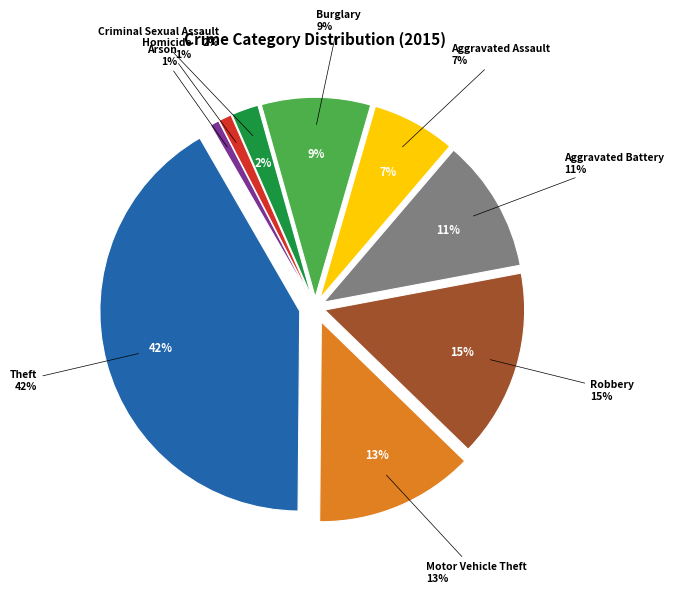

To the nearest percent, what is the average slice percentage?

11%